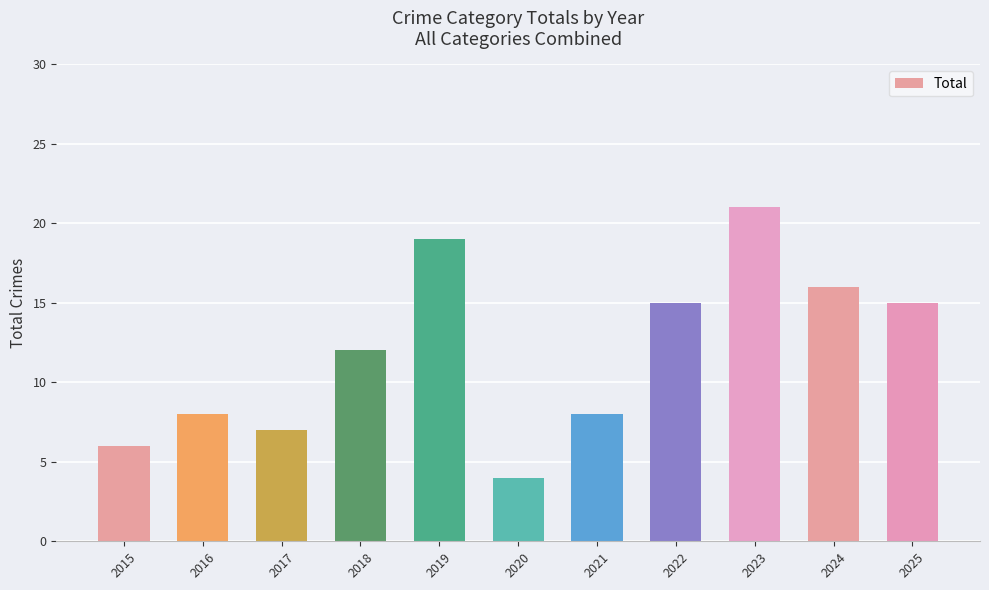

At which label is the value closest to 12?

2018